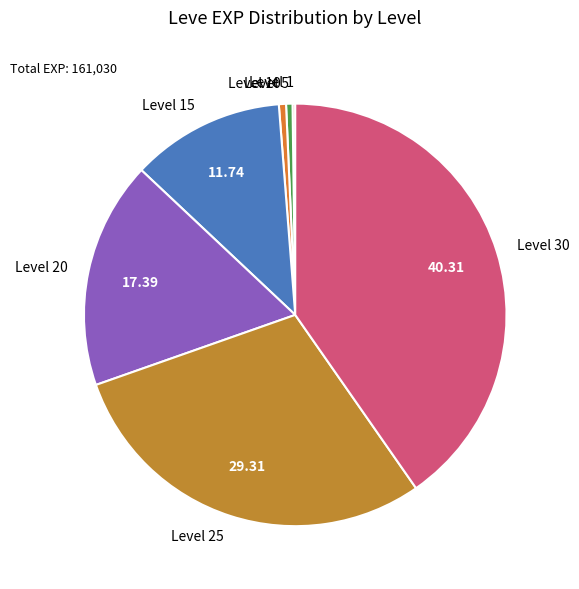

Does Level 30 account for over 50% of the chart?

No